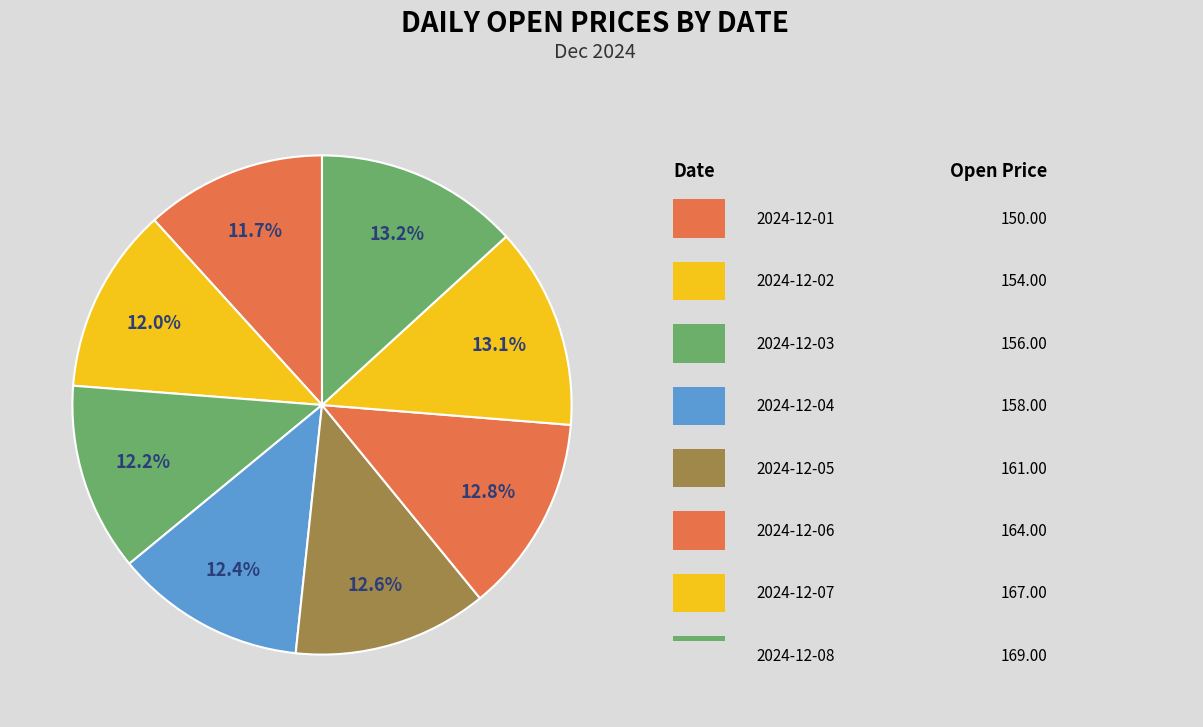

Count the number of slices in the pie.

8